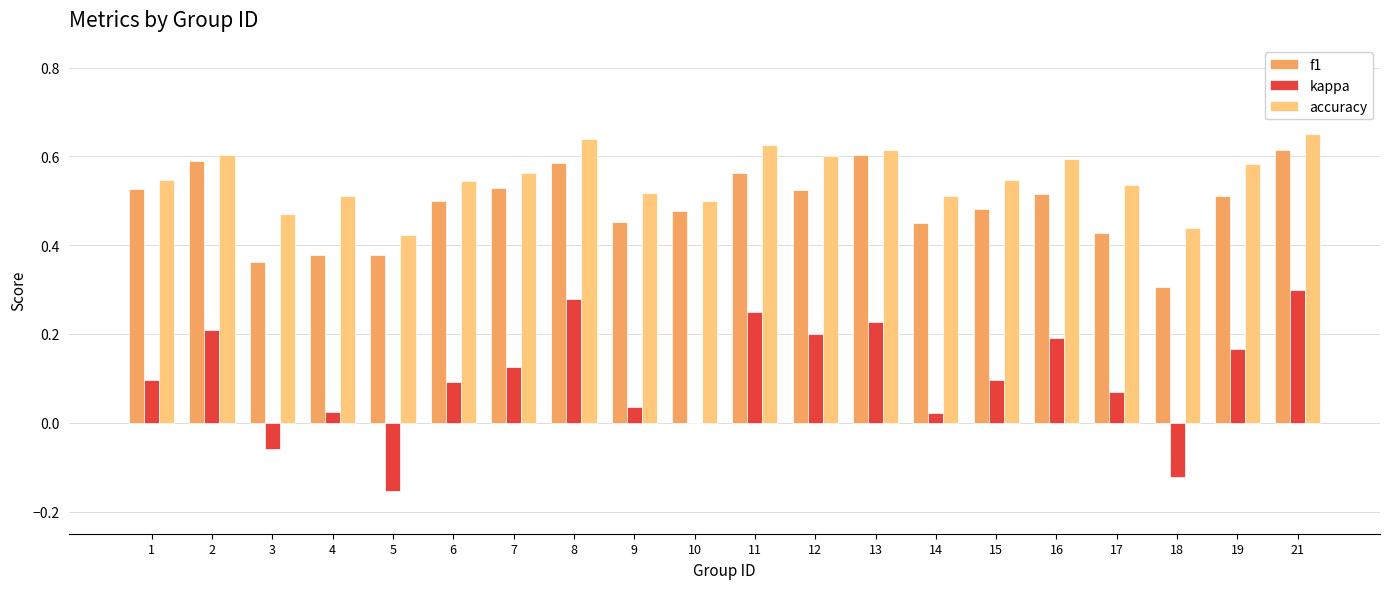

The accuracy series shows 0.6 at 2. True or false?

True